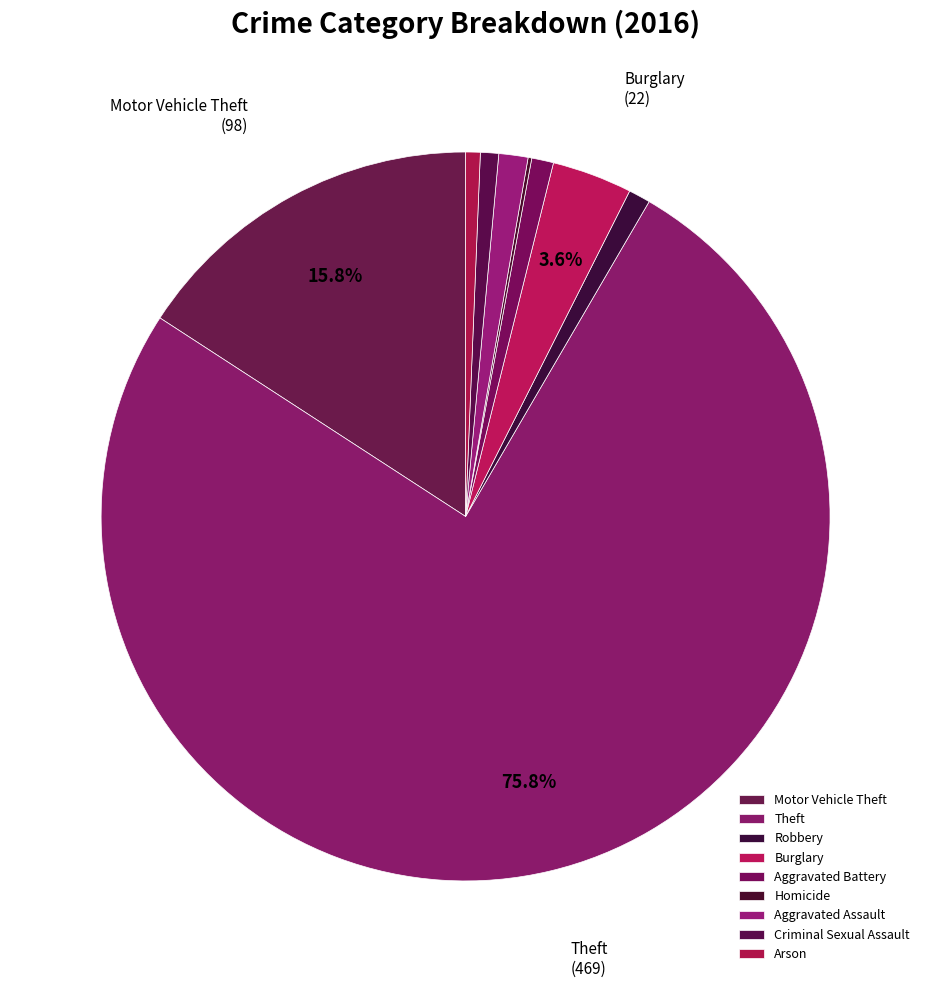

How much of the chart is everything except Theft?

24.2%